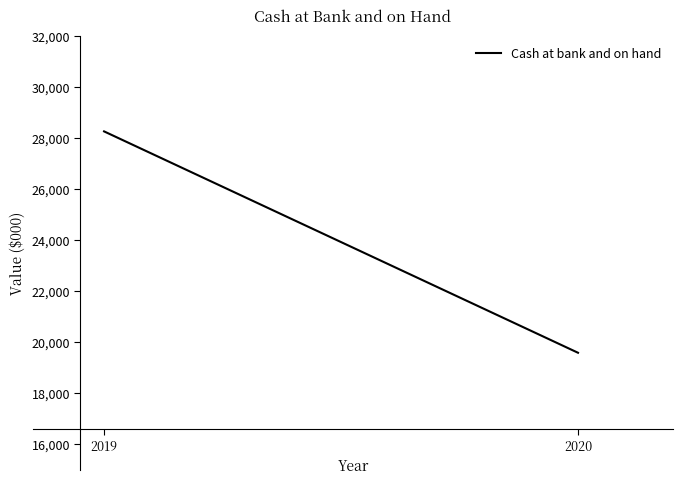

What is the difference between the maximum and minimum values?

8670